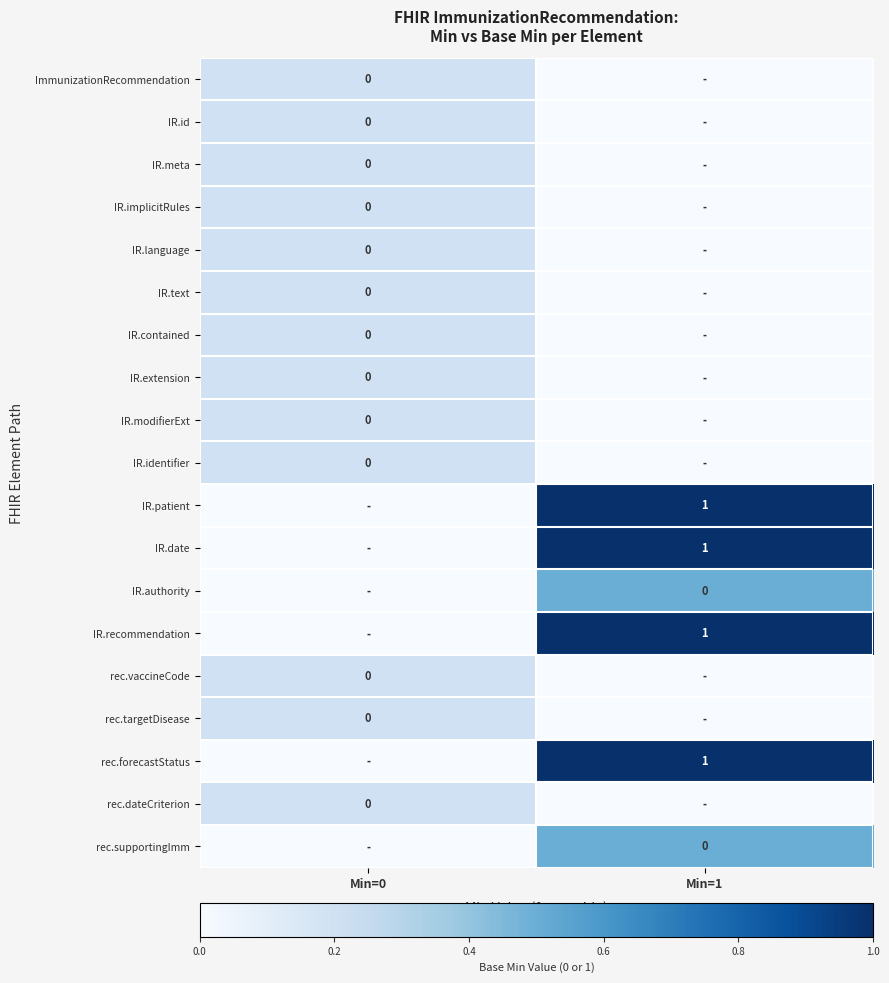

How many distinct data groups are displayed?

19